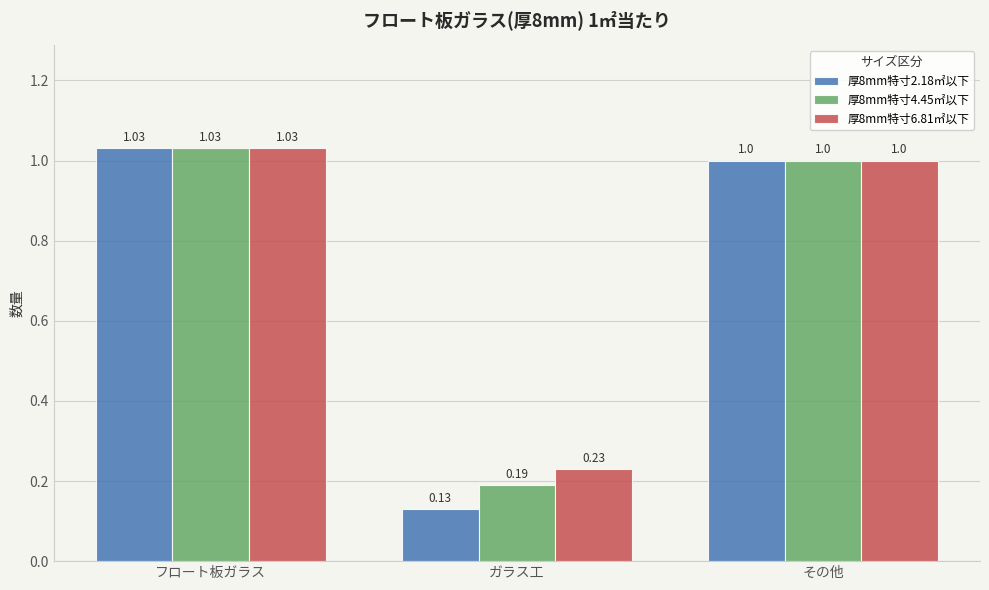

List the series in order of their overall mean, lowest first.

厚8mm特寸2.18㎡以下, 厚8mm特寸4.45㎡以下, 厚8mm特寸6.81㎡以下